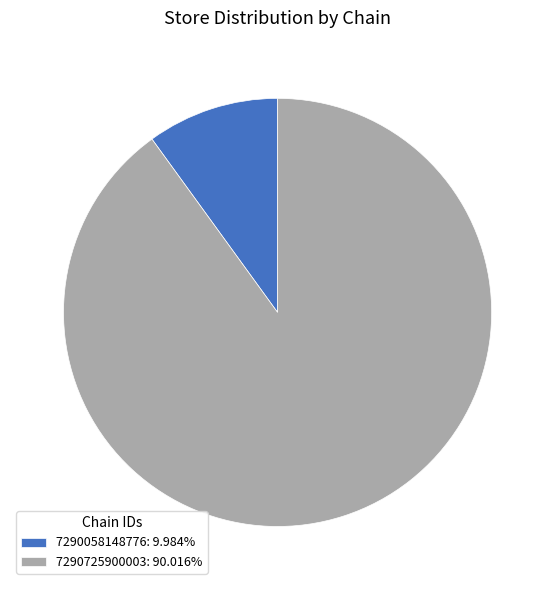

Does 7290725900003: 90.016% account for over 50% of the chart?

Yes